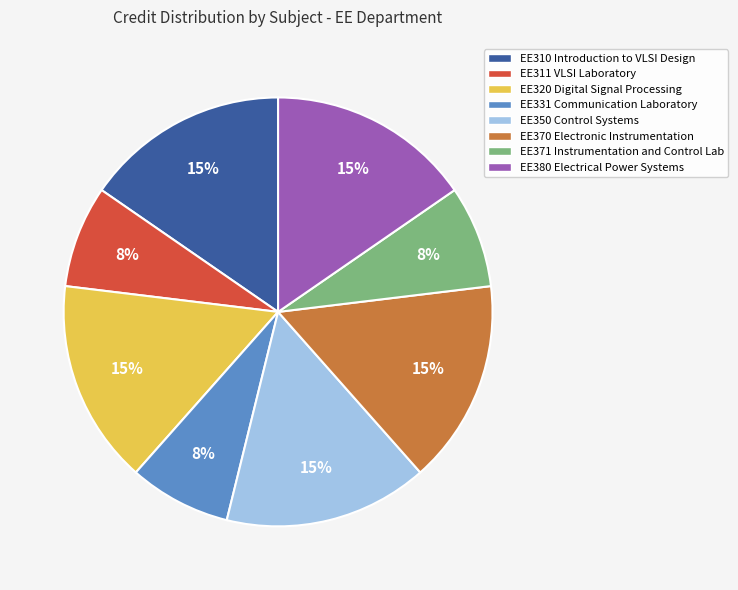

Between EE371 Instrumentation and Control Lab and EE350 Control Systems, which is larger?

EE350 Control Systems